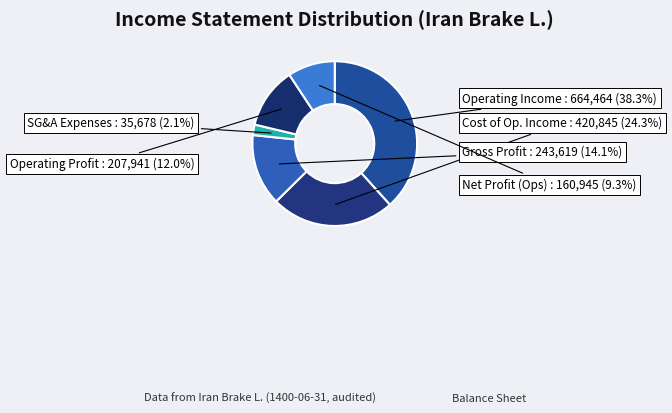

Rank the categories by value from highest to lowest.

Operating Income, Cost of Op. Income, Gross Profit, Operating Profit, Net Profit (Ops), SG&A Expenses